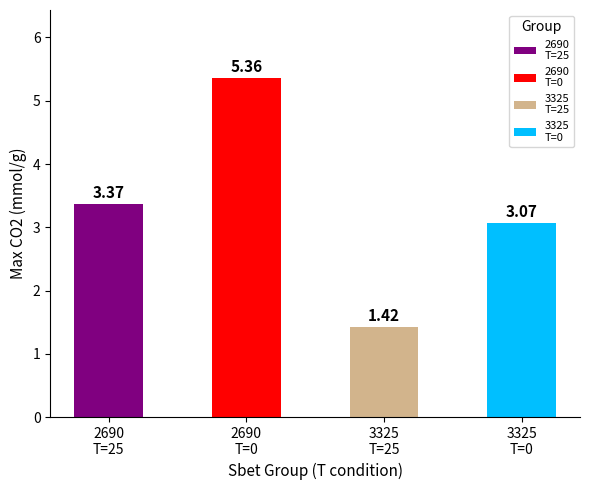

What is the sum of all values?

13.2